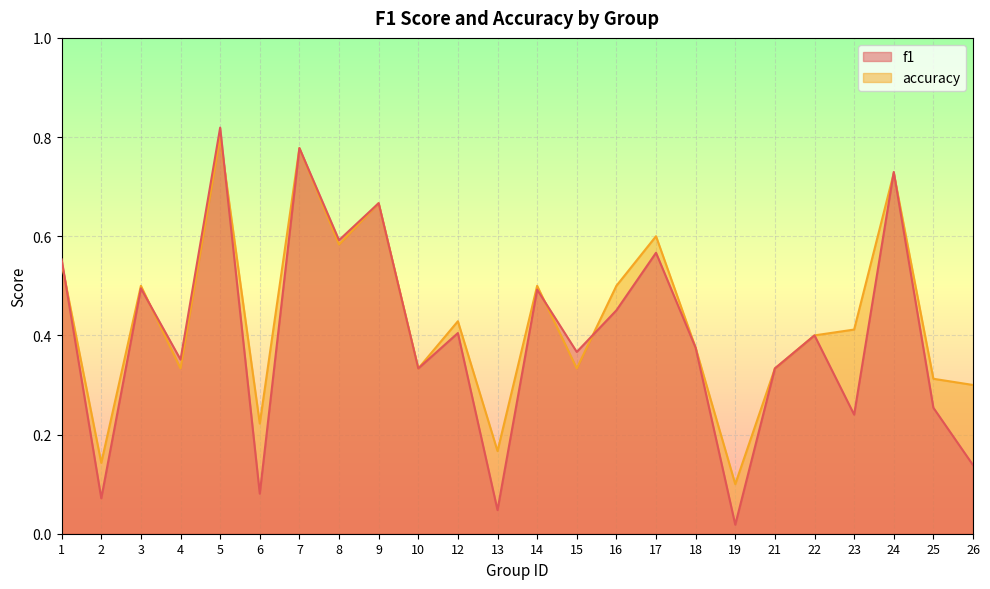

What is the difference between the second highest and second lowest values in the f1 series?

0.7